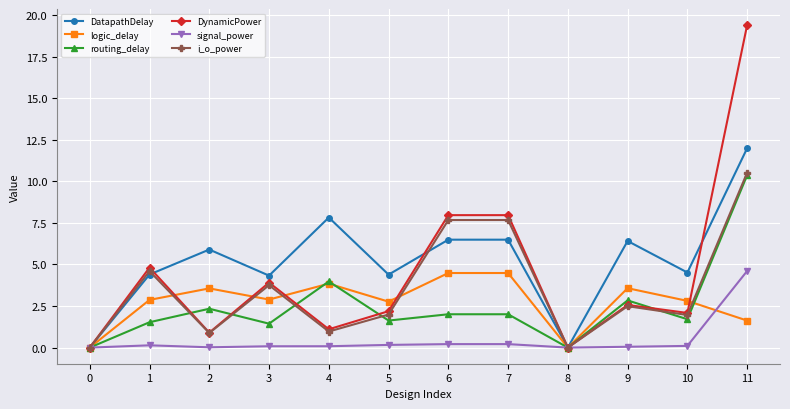

Where is routing_delay nearest to the value 5?

4